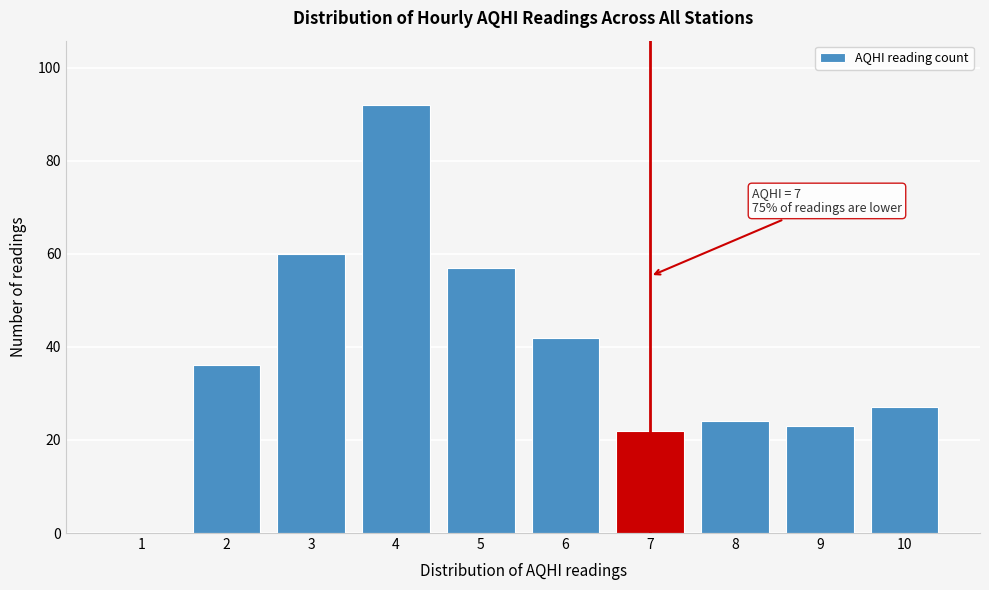

Reading left to right, extract all data points from this chart.

1=0	2=36	3=60	4=92	5=57	6=42	7=22	8=24	9=23	10=27